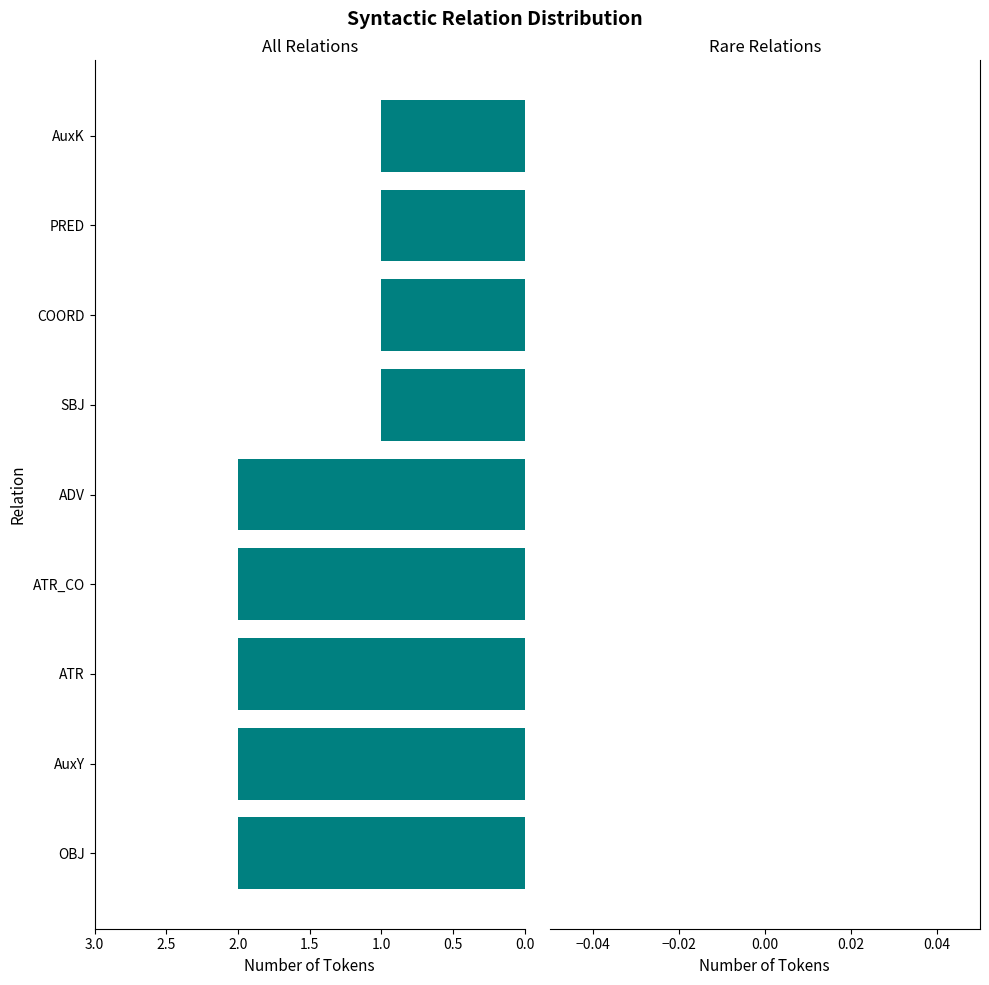

What is the sum of all values?

14